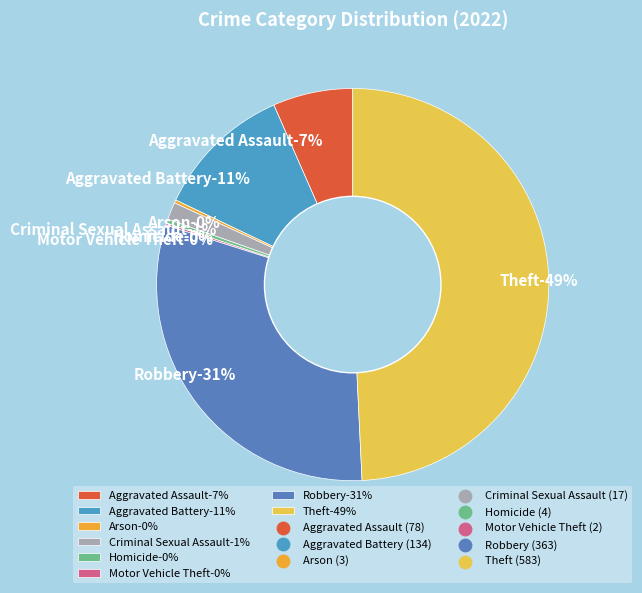

What is the total percentage of Theft and Motor Vehicle Theft?

49.4%